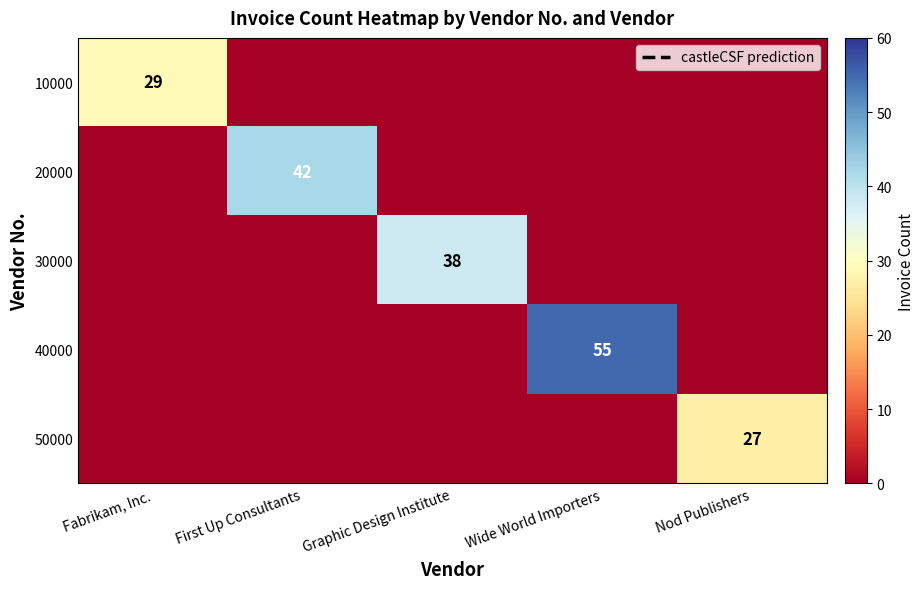

Is it true that 30000 equals 54 at Graphic Design Institute?

False